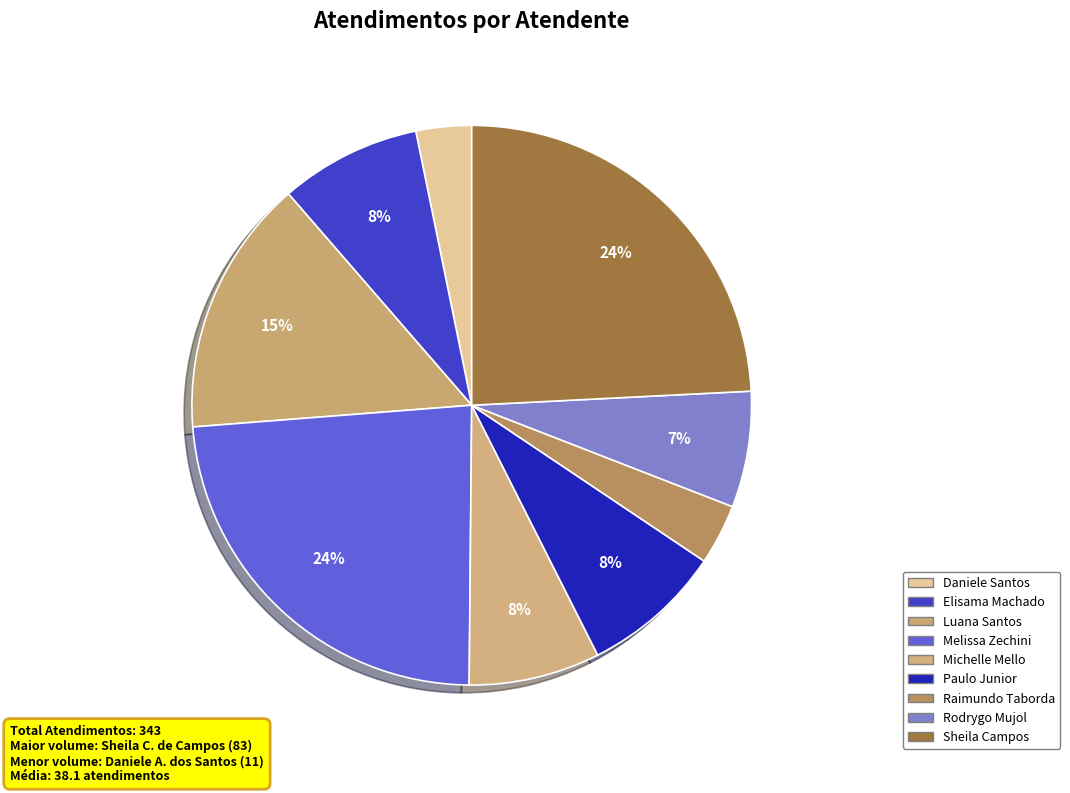

To the nearest percent, what is the average slice percentage?

11%